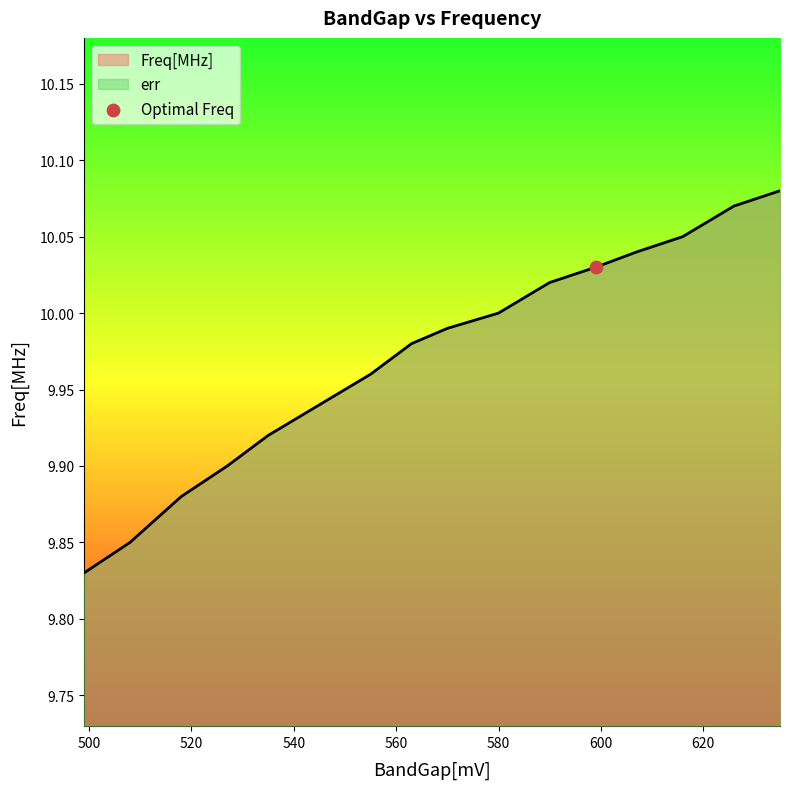

Approximately how many times larger is the value at 590 compared to 527?

1.0